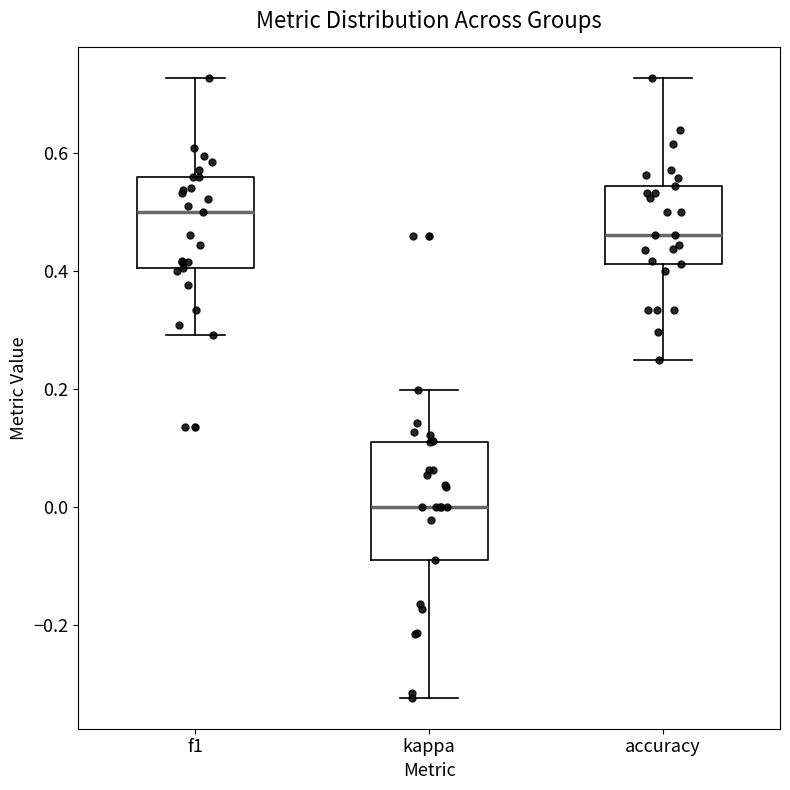

Reading left to right, transcribe this box plot: for each box, give where its median line is, the range the box spans, and where its two whiskers end, as read against the y-axis. The values are not printed on the chart, so give them approximately, as read against the axis.

f1: median 0.50, box 0.40 to 0.56, whiskers 0.30 to 0.72
kappa: median 0.00, box -0.10 to 0.12, whiskers -0.32 to 0.20
accuracy: median 0.46, box 0.42 to 0.54, whiskers 0.26 to 0.72